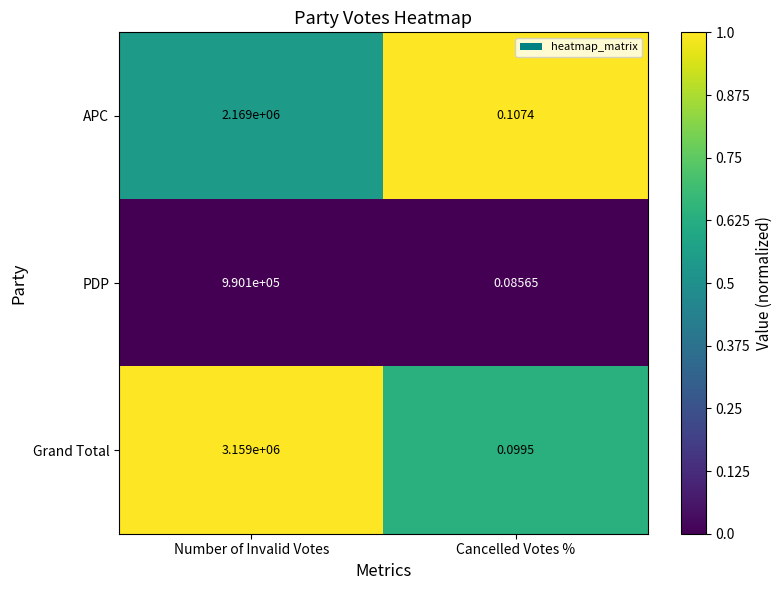

At how many categories does at least one series exceed 0?

2